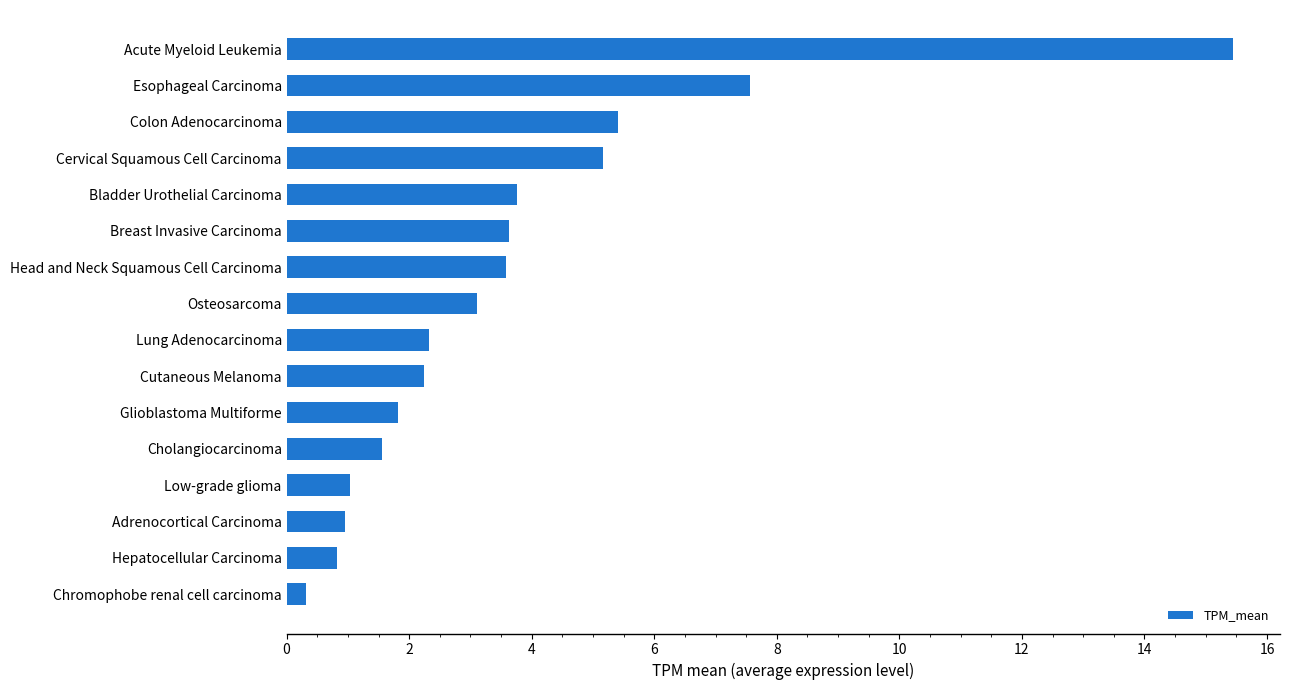

The chart shows a value of 0.9 at Head and Neck Squamous Cell Carcinoma. True or false?

False